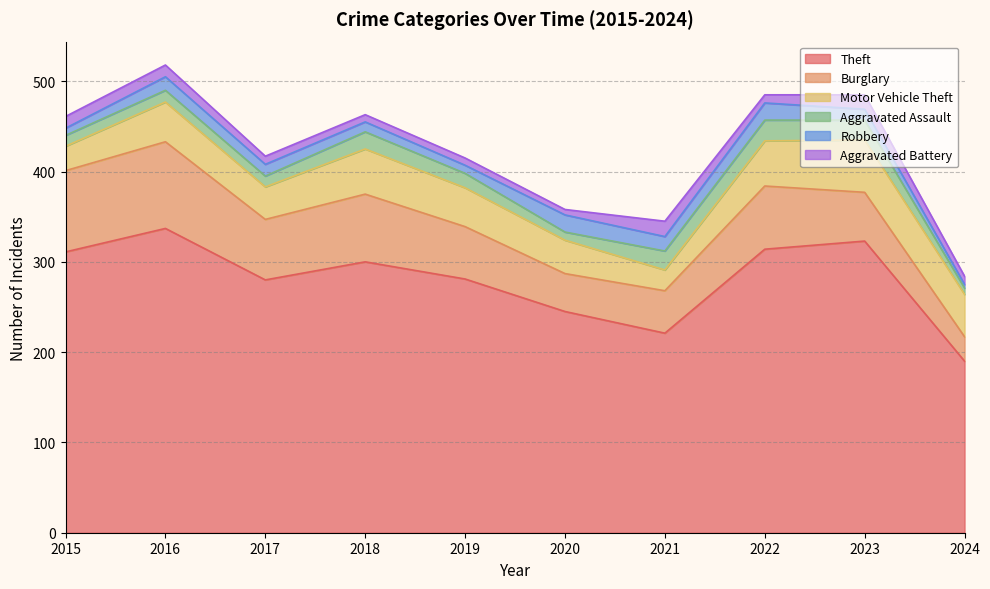

What is the difference between the highest and lowest values at 2016?

324